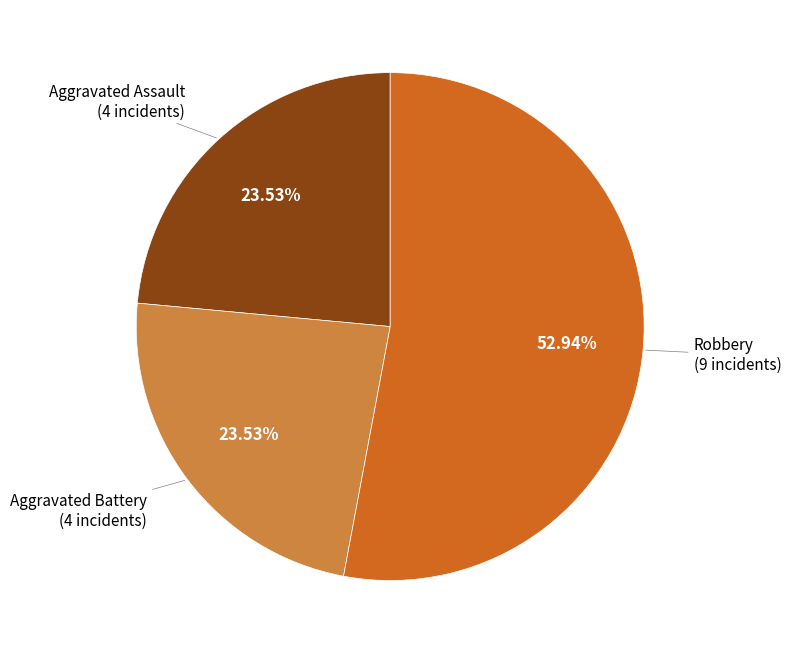

Is there any slice that represents more than half of the pie?

Yes